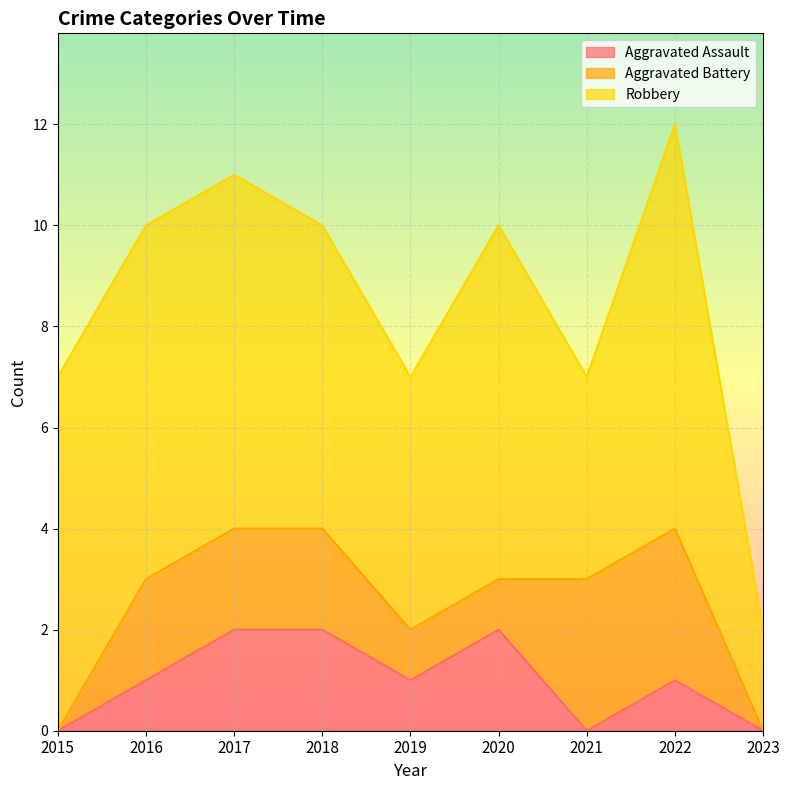

Which series has the largest total across all categories?

Robbery